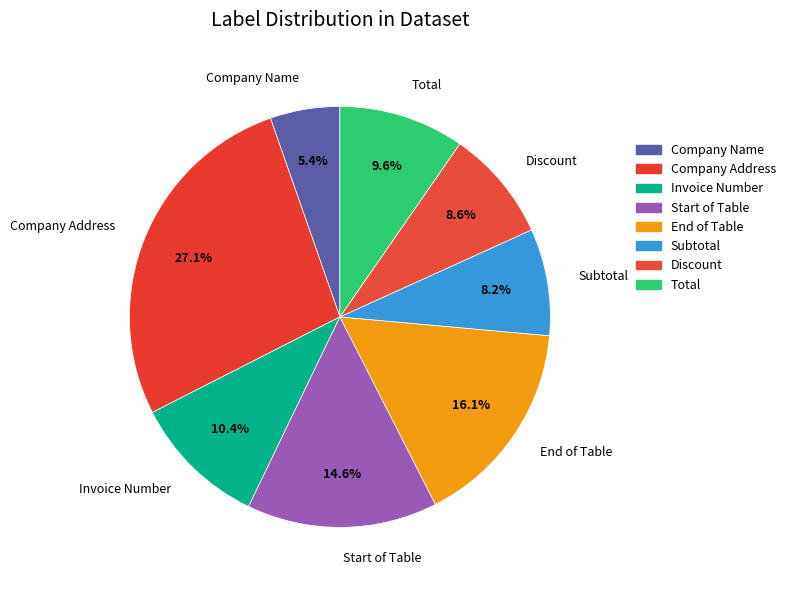

To the nearest percent, what percentage of the pie is Company Address?

27%